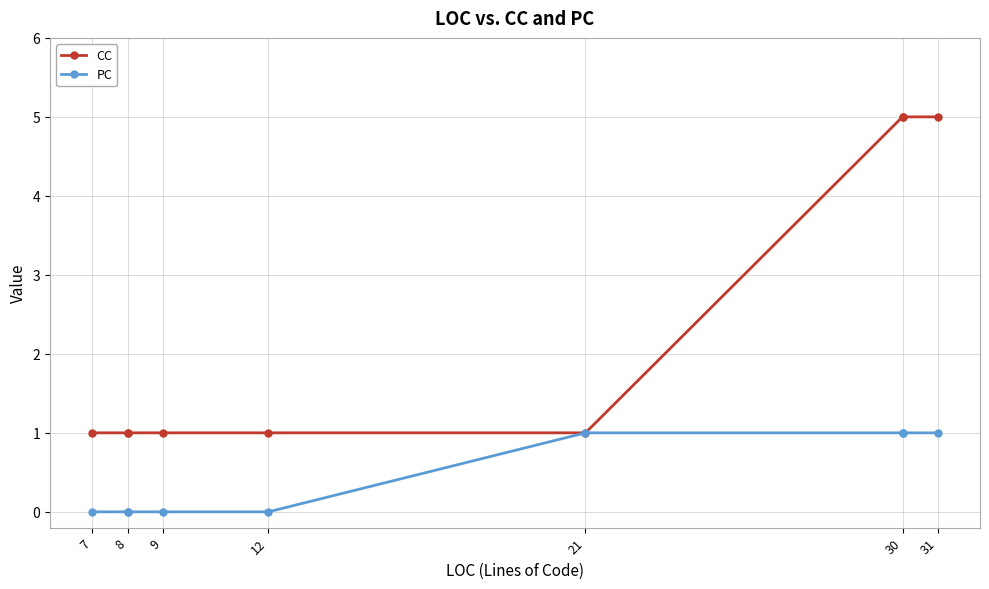

The value of CC at 9 is 1. True or false?

True